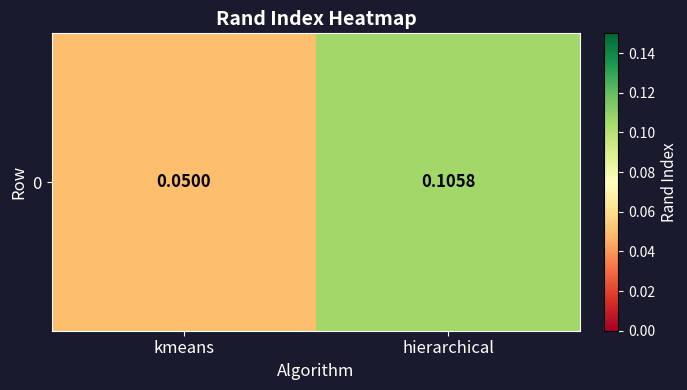

What is the sum of all values?

0.2